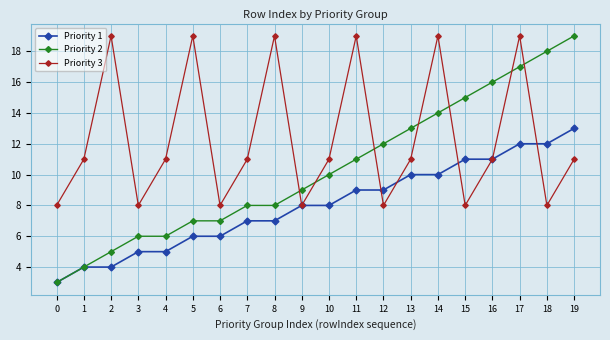

What is the highest value of the Priority 1 series?

13